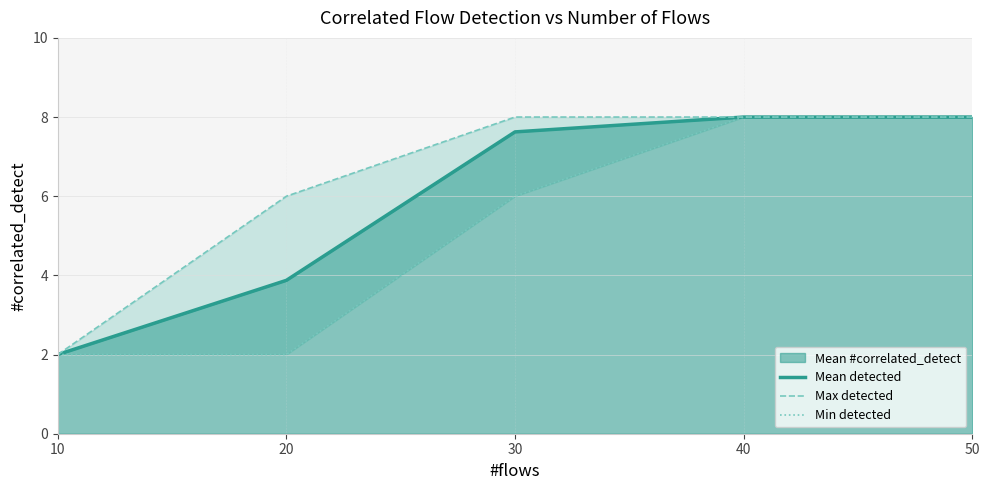

Is the value of Max detected at 40 greater than the value of Mean detected at 30?

Yes